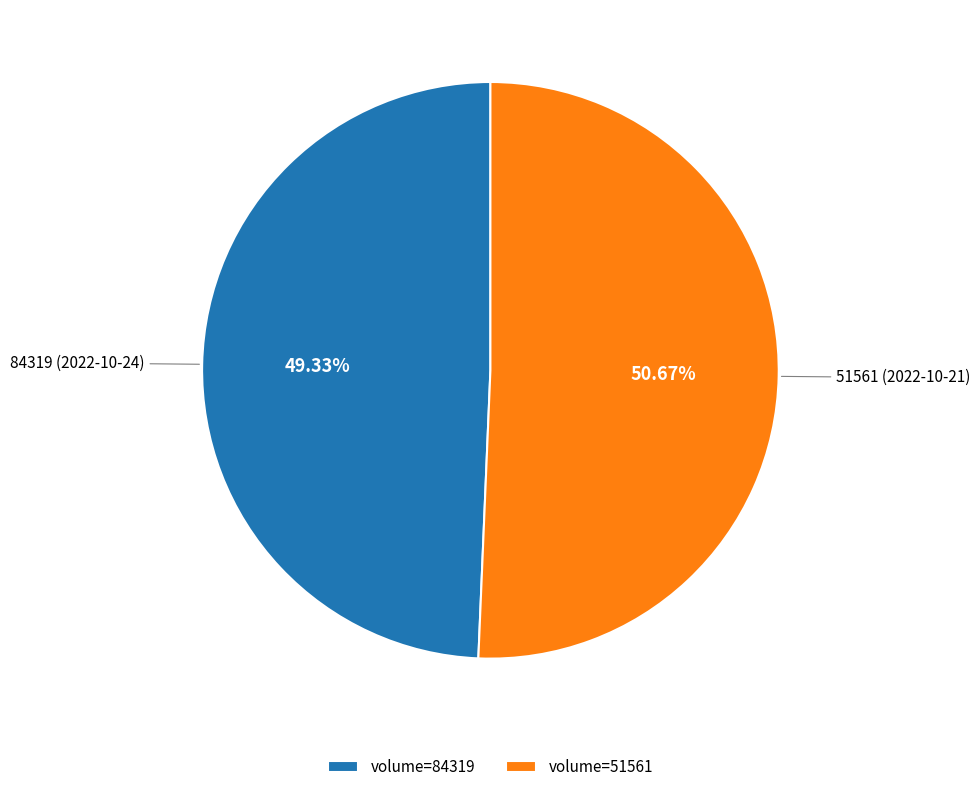

Combined, what portion of the pie is 51561 and 84319?

100.0%